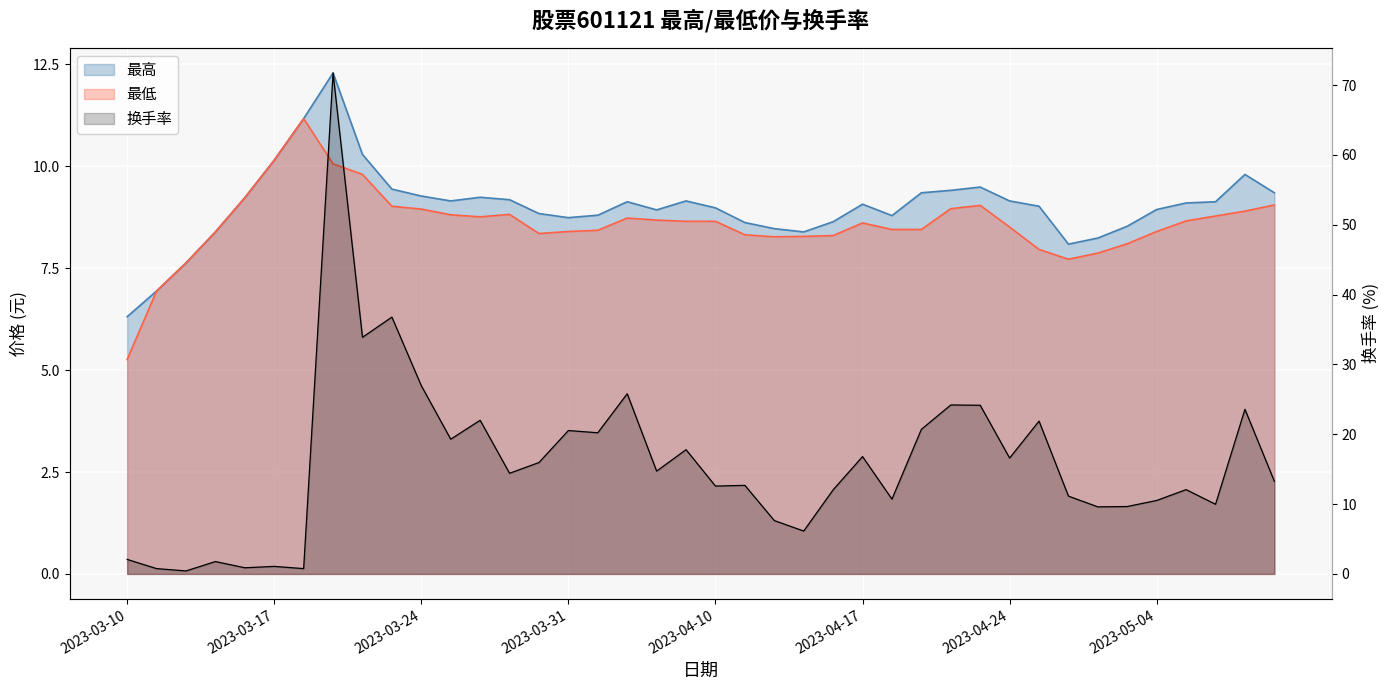

What position from the left is 2023-03-13?

2